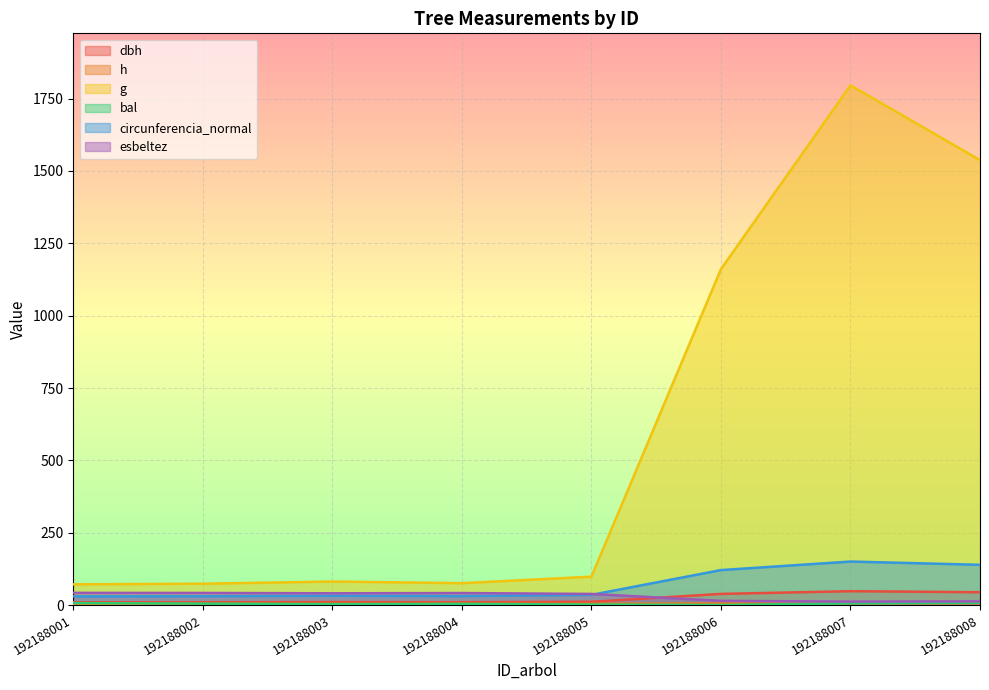

At how many categories does at least one series exceed 1246?

2